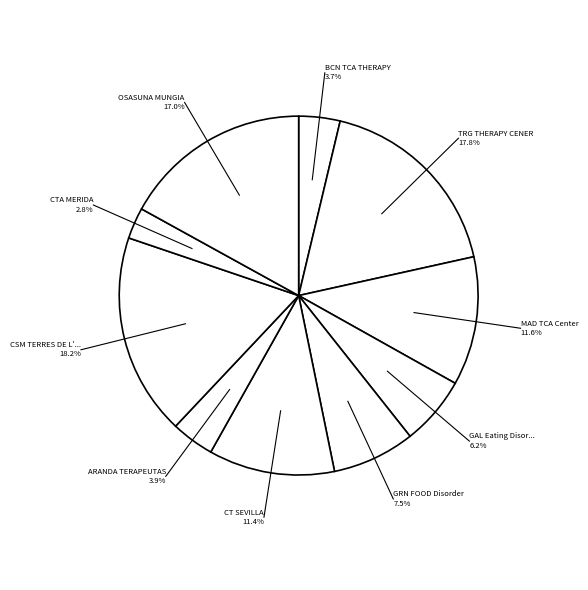

Combined, do ARANDA TERAPEUTAS and CTA MERIDA account for over 50%?

No